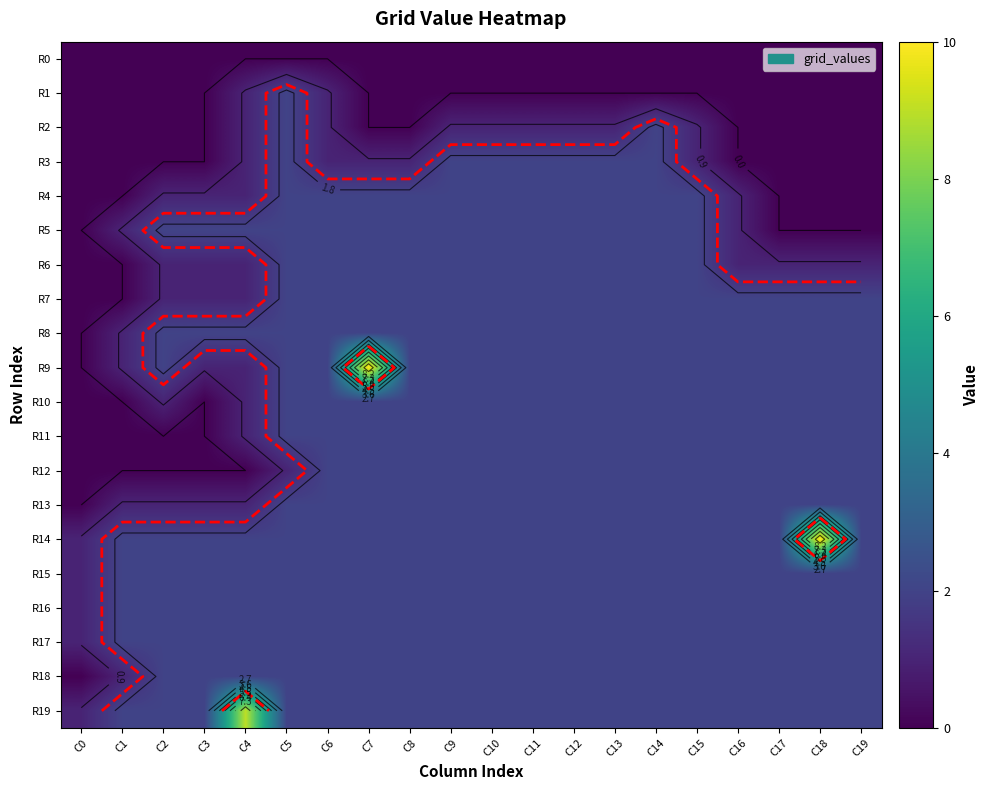

Which series has the largest range (max minus min)?

R9